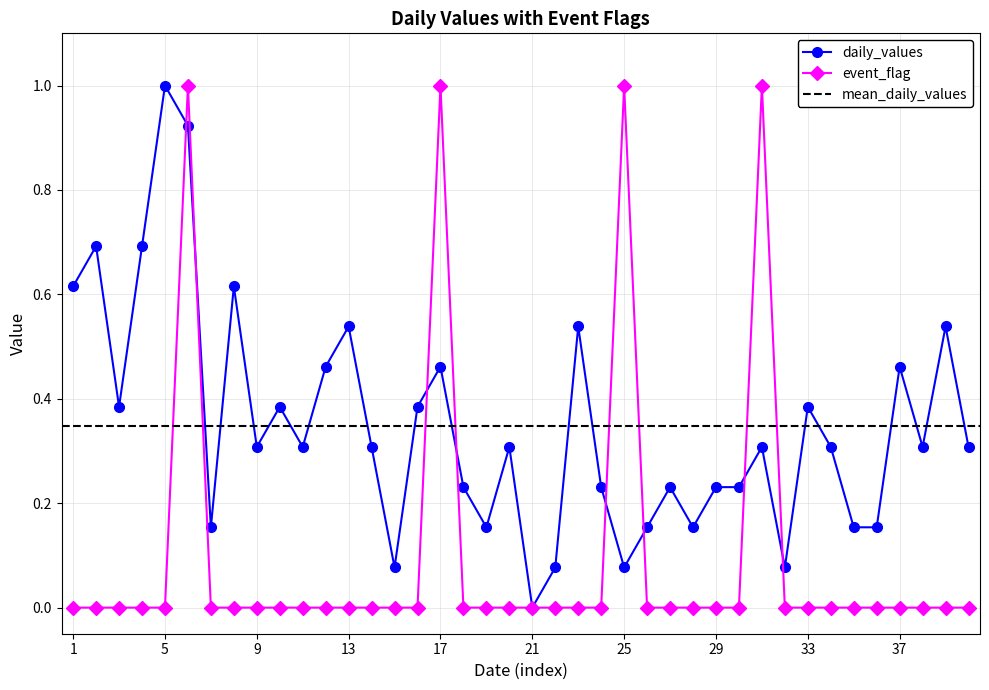

Which category has the lowest value in the daily_values series?

21